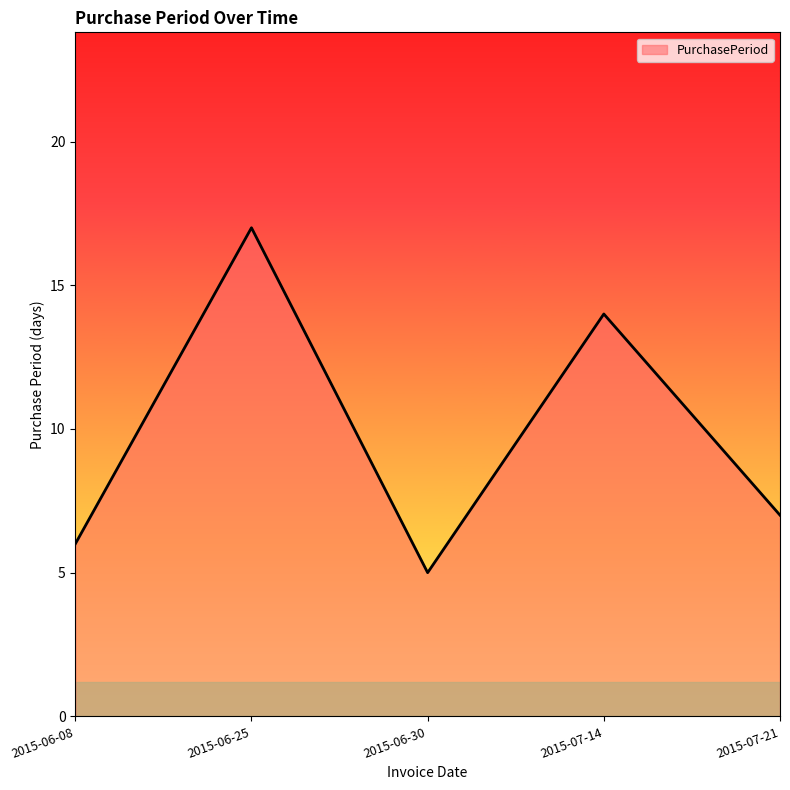

The chart shows a value of 5 at 2015-06-30. True or false?

True